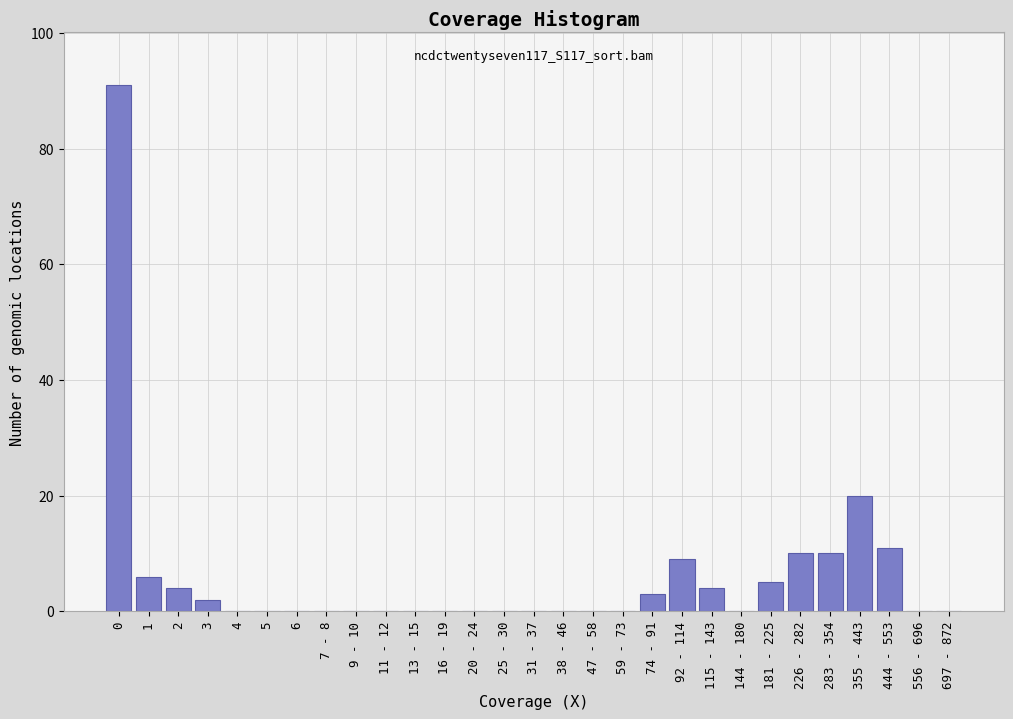

Reading right to left, what are all the values shown in this chart?

697 - 872=0	556 - 696=0	444 - 553=11	355 - 443=20	283 - 354=10	226 - 282=10	181 - 225=5	144 - 180=0	115 - 143=4	92 - 114=9	74 - 91=3	59 - 73=0	47 - 58=0	38 - 46=0	31 - 37=0	25 - 30=0	20 - 24=0	16 - 19=0	13 - 15=0	11 - 12=0	9 - 10=0	7 - 8=0	6=0	5=0	4=0	3=2	2=4	1=6	0=91